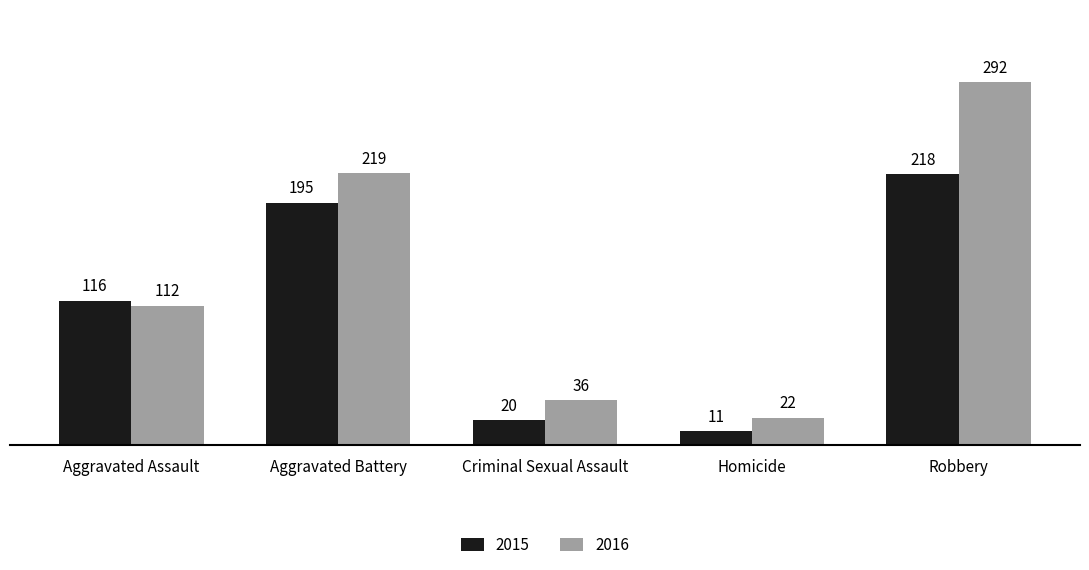

What is the difference between the maximum and minimum values in the 2015 series?

207